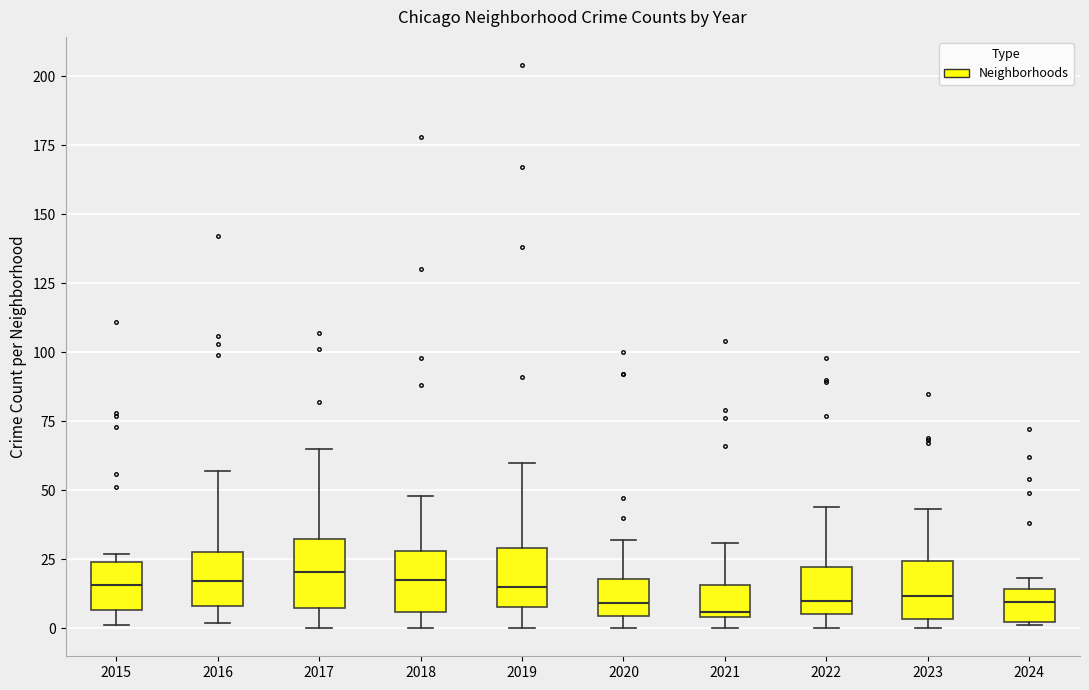

Where is the lower edge of the box at x = 2023 on the y-axis? The values are not printed on the chart, so give them approximately, as read against the axis.

5